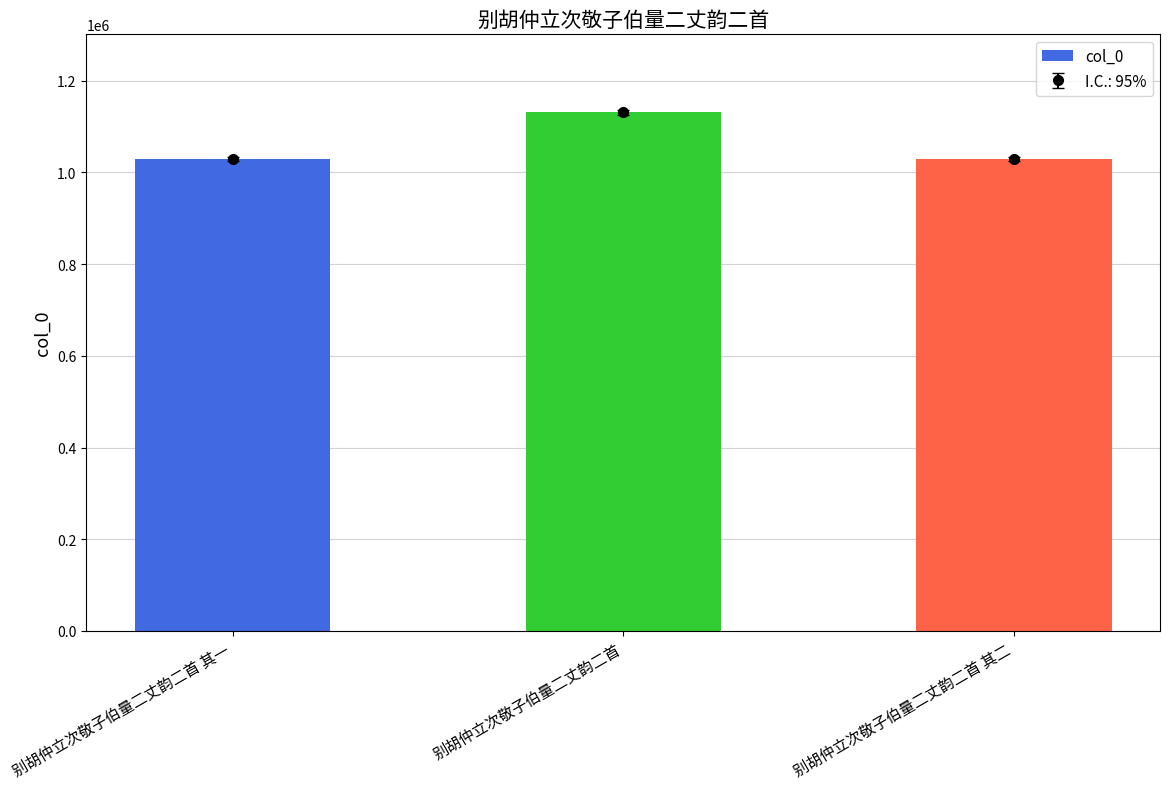

What is the label of the 3rd bar from the left?

别胡仲立次敬子伯量二丈韵二首 其二